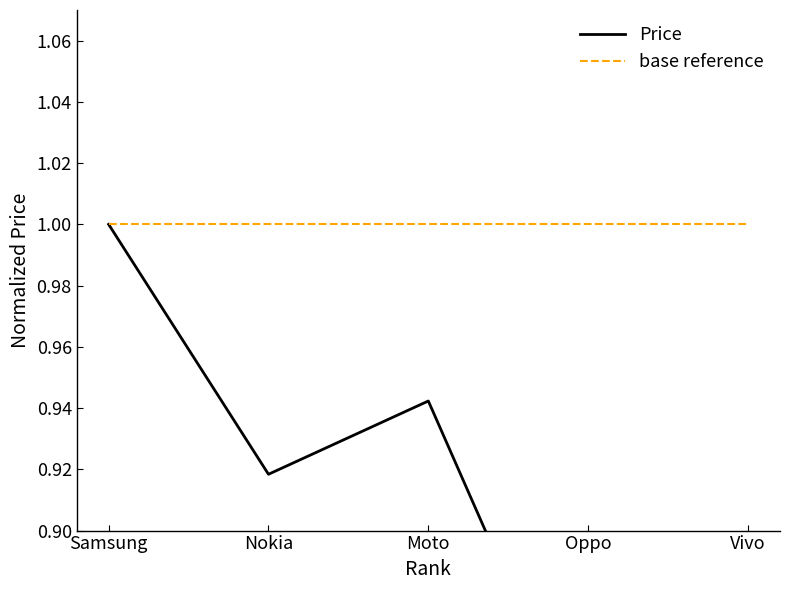

True or false: Price and base reference cross at least once.

False